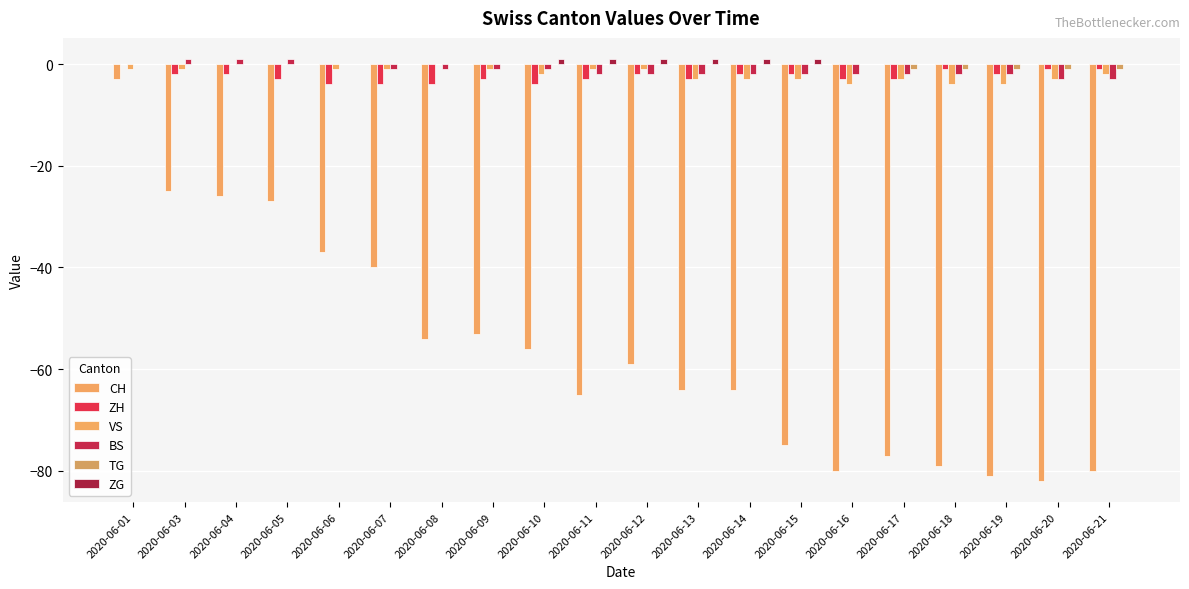

At which label does ZH first exceed -2?

2020-06-01